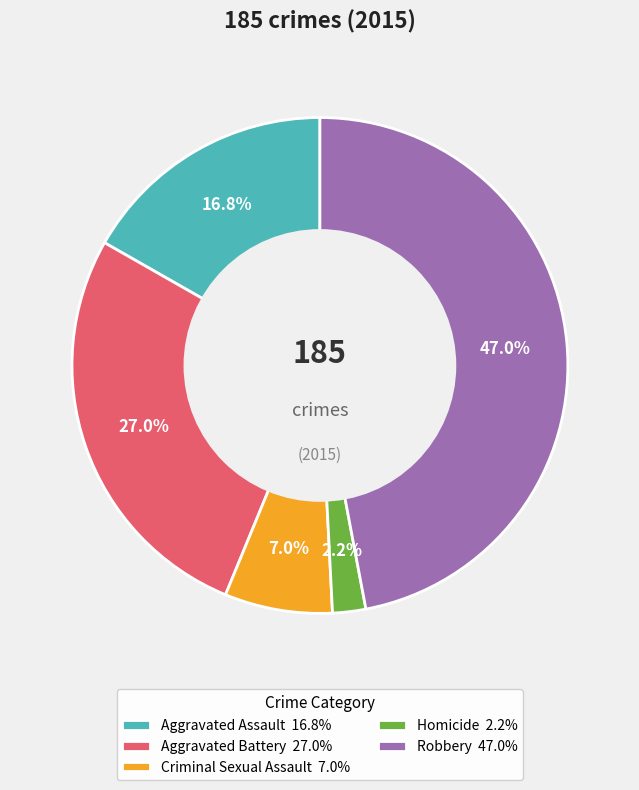

What percentage is the Criminal Sexual Assault slice, to the nearest percent?

7%